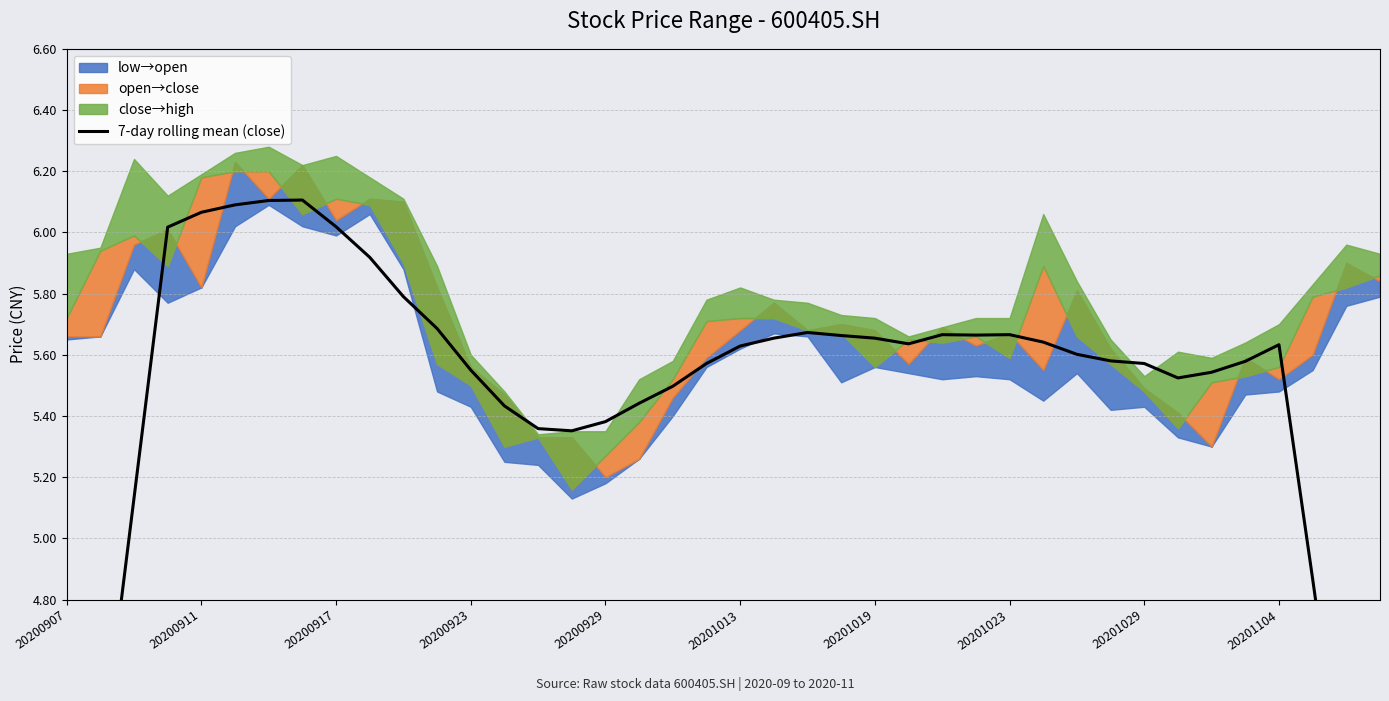

Reading left to right, list all the values displayed in this chart.

3.4	4.2	5.1	6.0	6.1	6.1	6.1	6.1	6.0	5.9	5.8	5.7	5.6	5.4	5.4	5.4	5.4	5.4	5.5	5.6	5.6	5.7	5.7	5.7	5.7	5.6	5.7	5.7	5.7	5.6	5.6	5.6	5.6	5.5	5.5	5.6	5.6	4.9	4.1	3.3